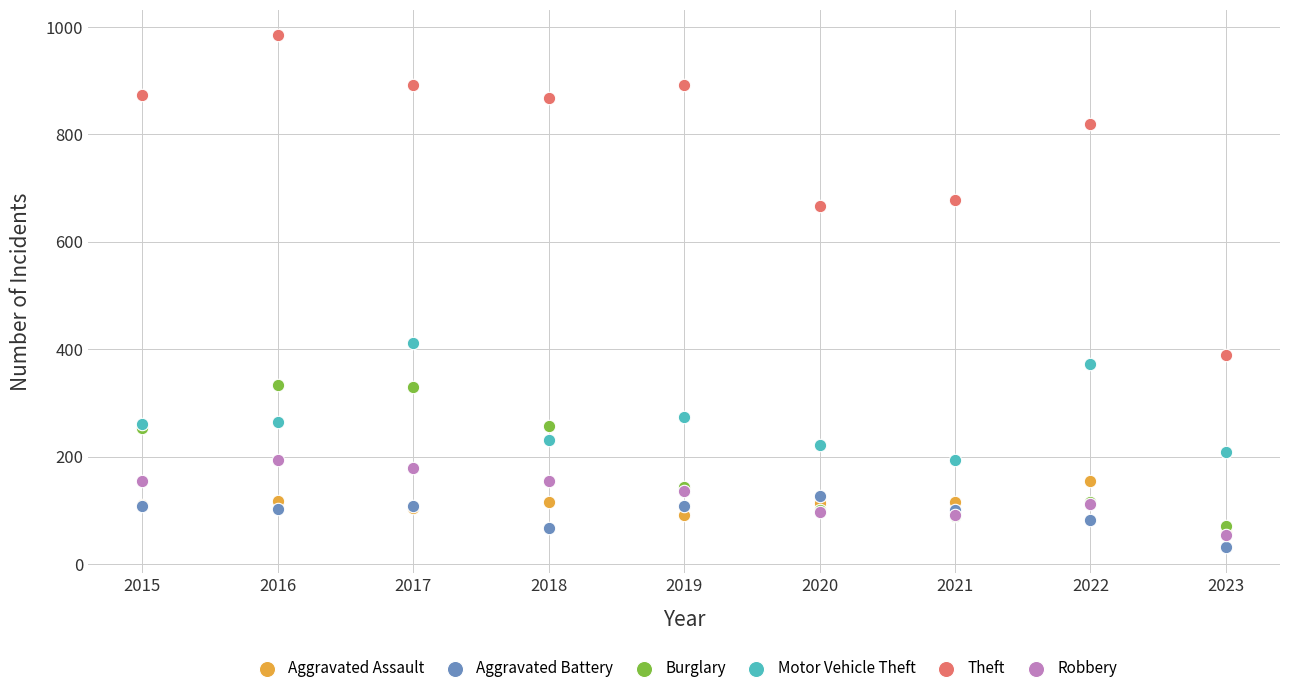

Which series contains the highest Y value?

Theft